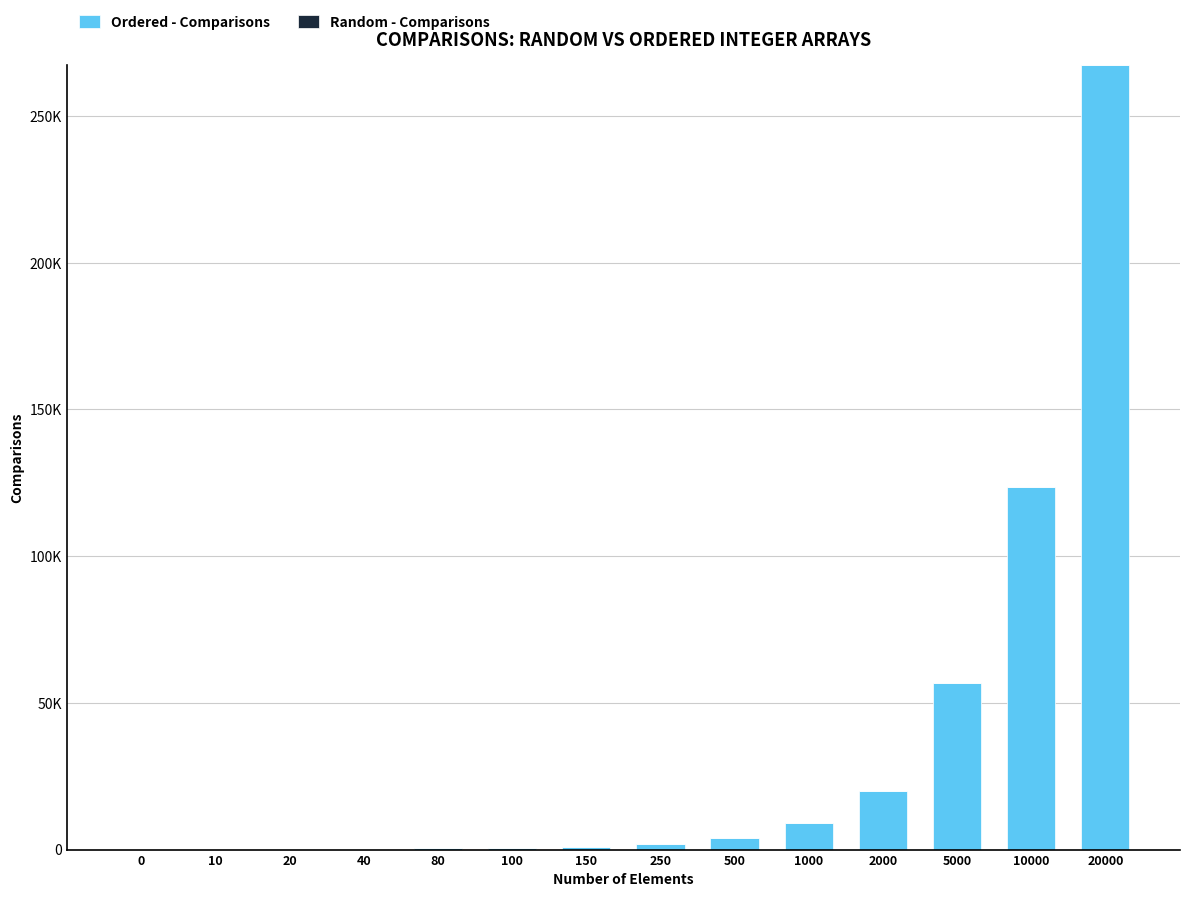

What is the average value of the Ordered - Comparisons series?

34606.1